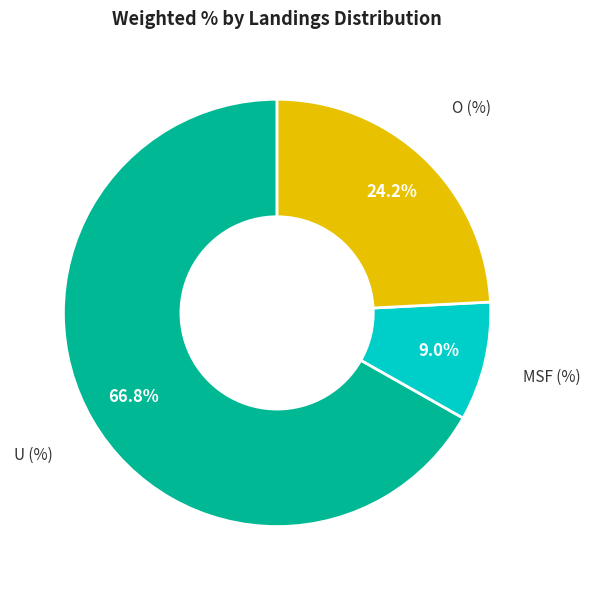

Does any single category account for the majority?

Yes